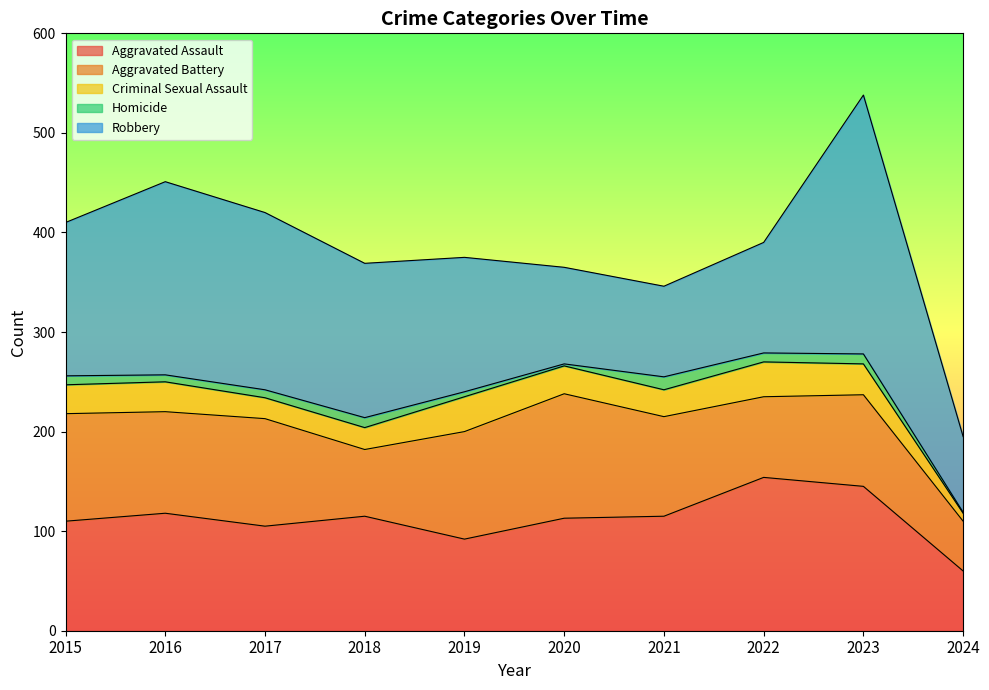

Which series has the largest total across all categories?

Robbery